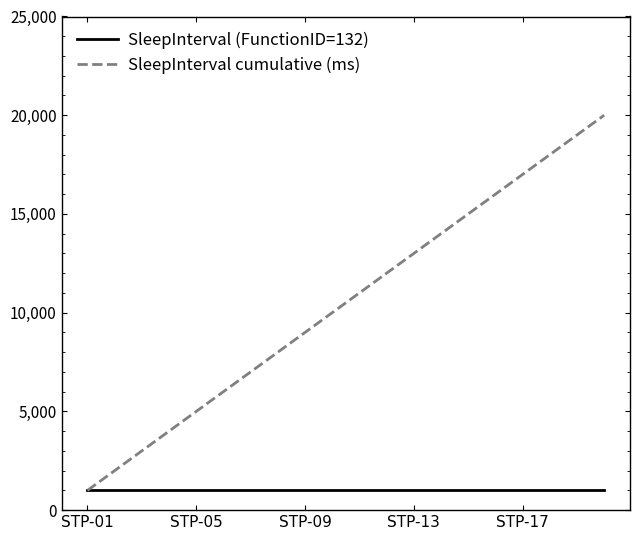

What are all the series names shown in the legend?

SleepInterval (FunctionID=132), SleepInterval cumulative (ms)